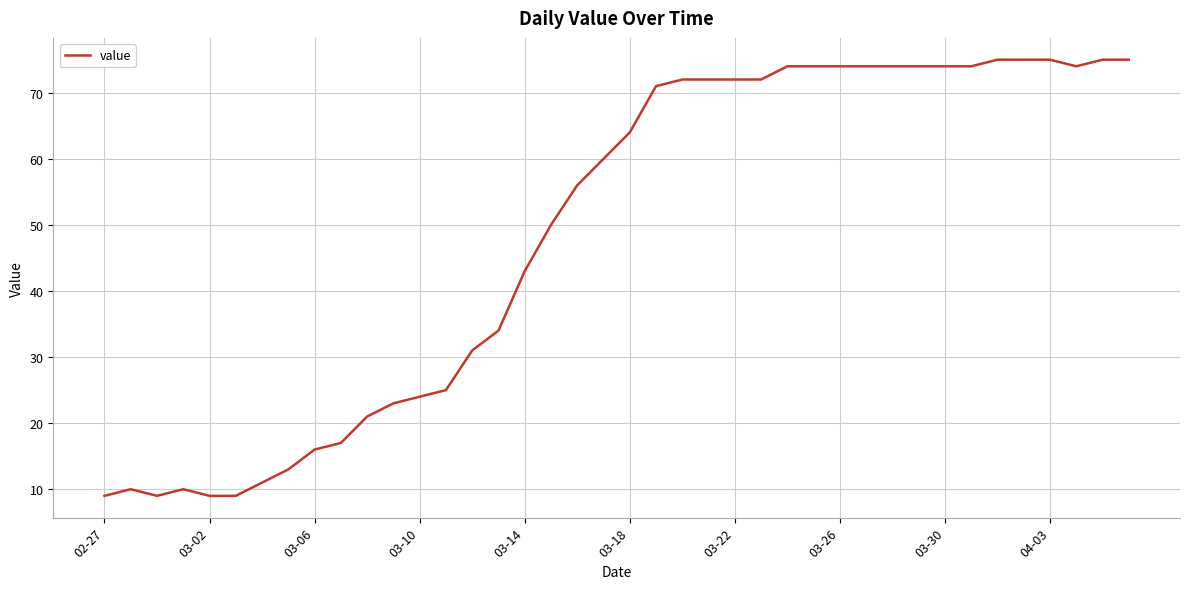

What is the minimum value shown in the chart?

9